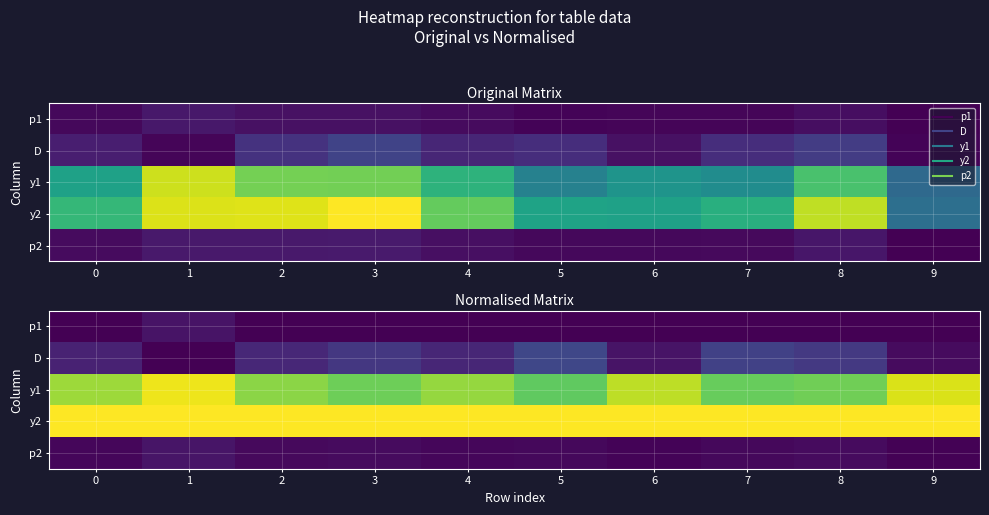

What is the greatest value displayed?

1.0